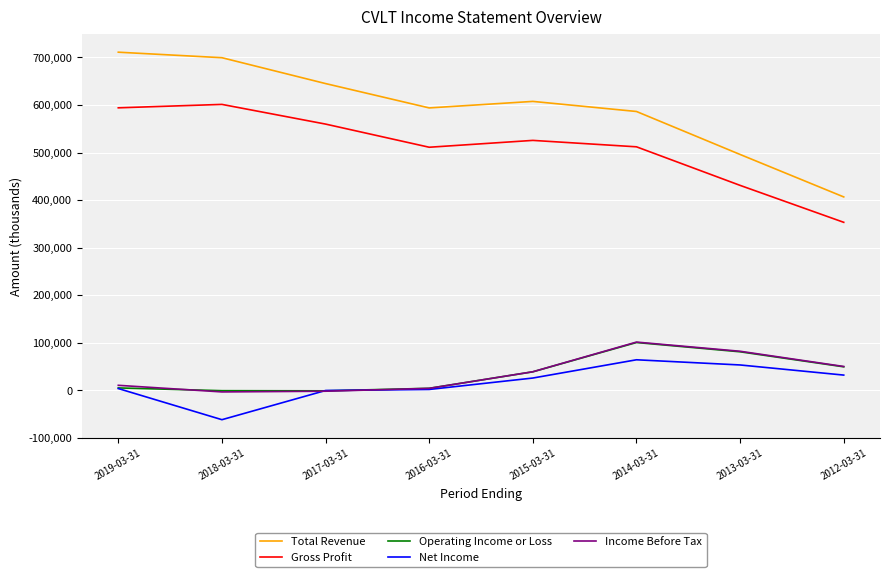

At which label does Gross Profit first exceed 525500?

2019-03-31